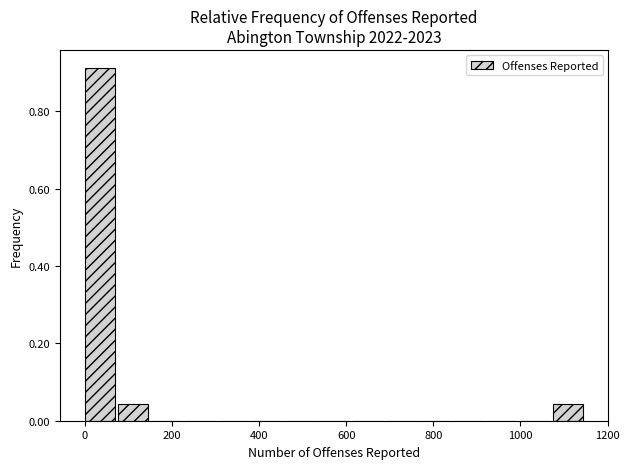

Around what value on the x-axis is the tallest bar? Give the approximate position of its centre, as read against the axis.

40